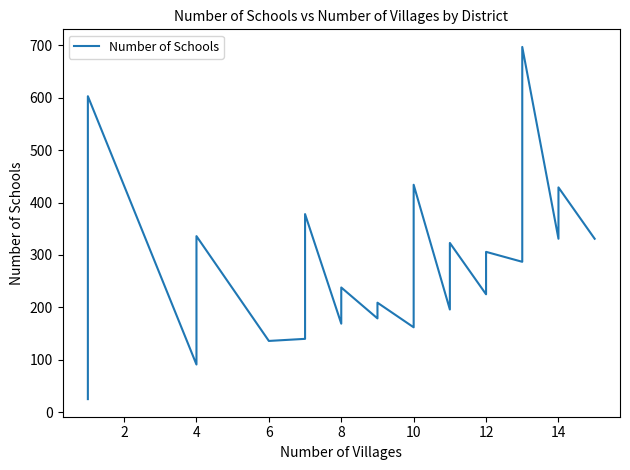

What is the difference between the maximum and minimum values?

672